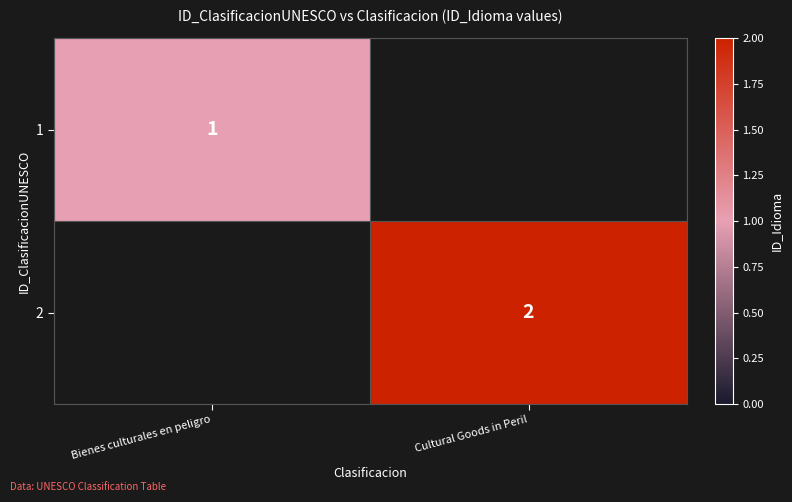

The value of 1 at Bienes culturales en peligro is 1. True or false?

True